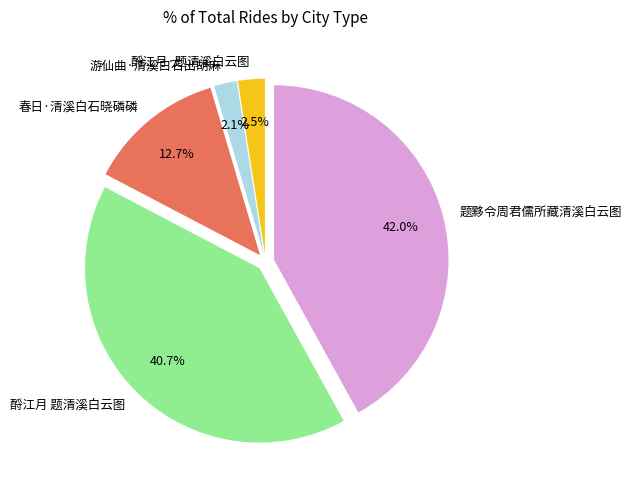

To the nearest percent, what is the combined percentage of 题黟令周君儒所藏清溪白云图 and 酹江月 题清溪白云图?

83%